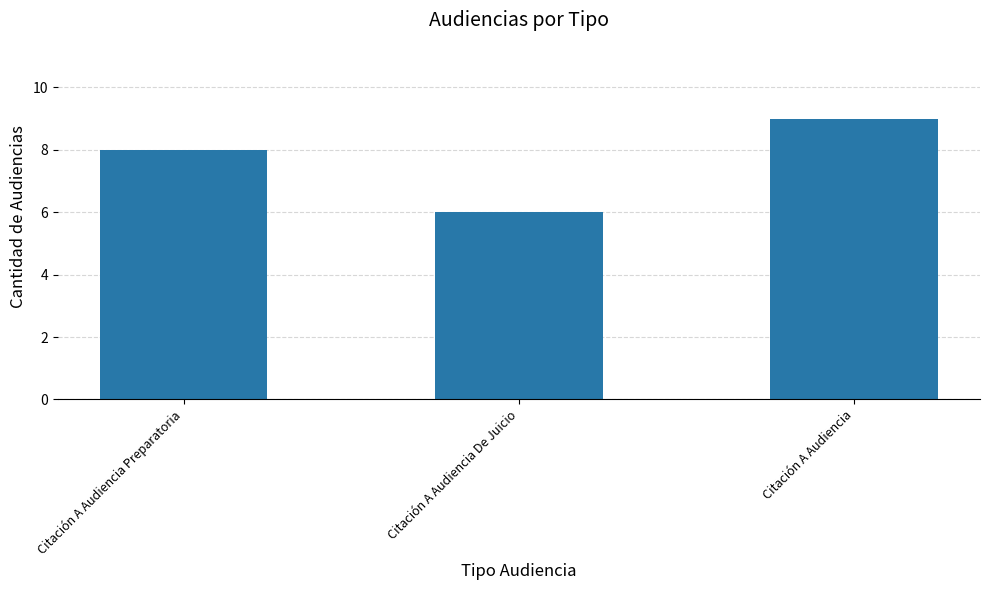

Rank the categories by value from lowest to highest.

Citación A Audiencia De Juicio, Citación A Audiencia Preparatoria, Citación A Audiencia